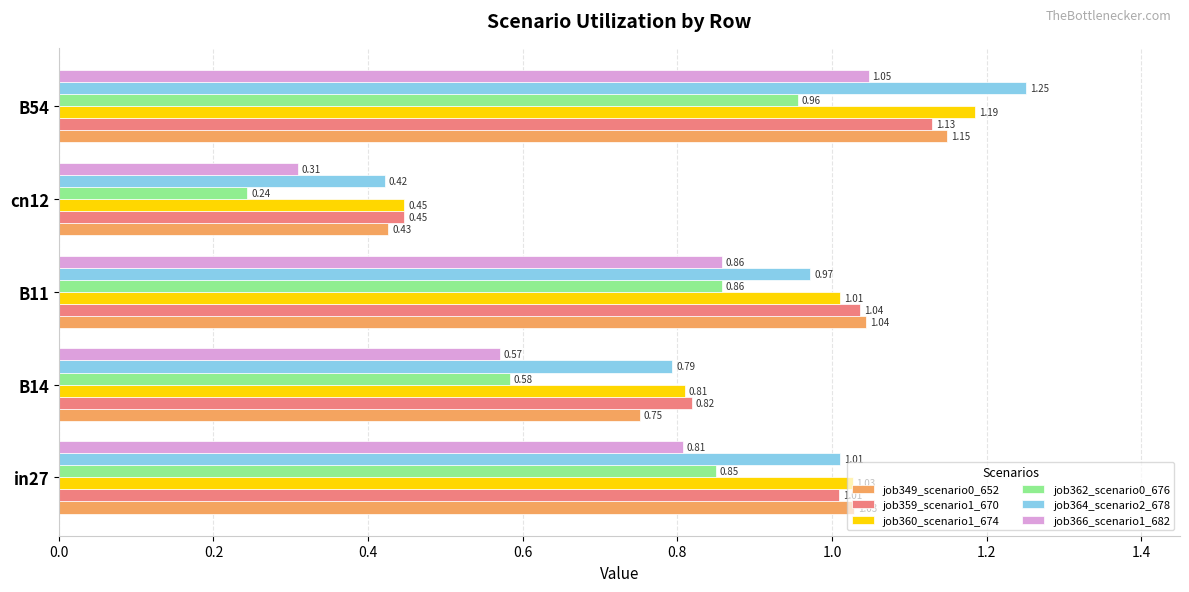

What is the sum of all job359_scenario1_670 values?

4.4